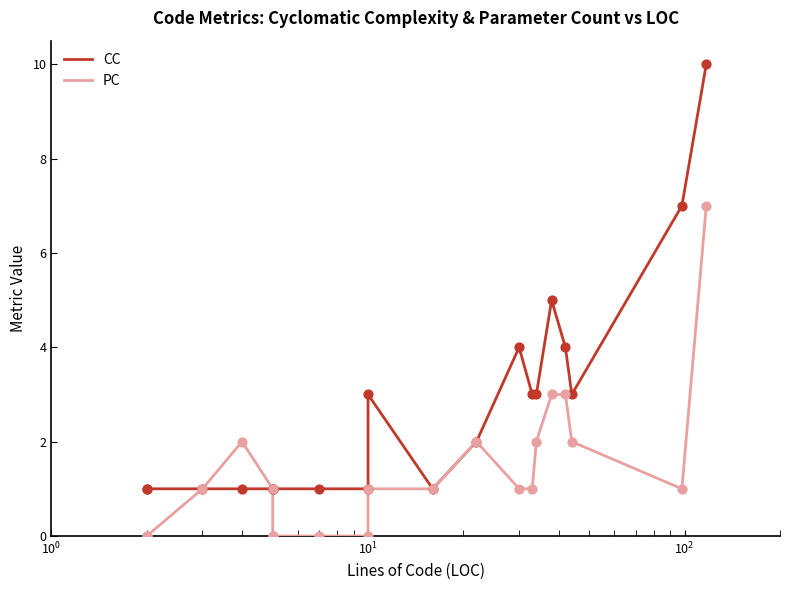

At how many categories does at least one series exceed 9?

1